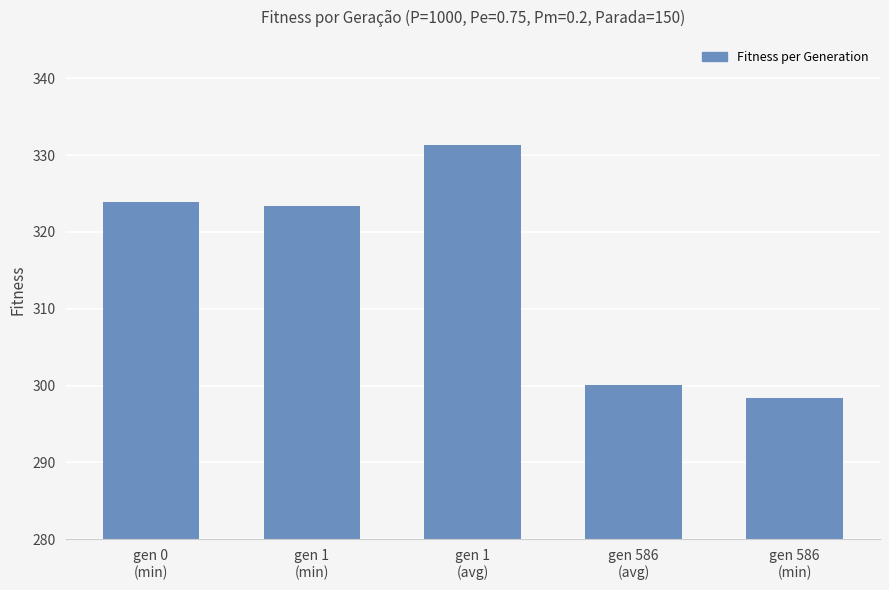

List the labels in order of value, largest first.

gen 1
(avg), gen 0
(min), gen 1
(min), gen 586
(avg), gen 586
(min)